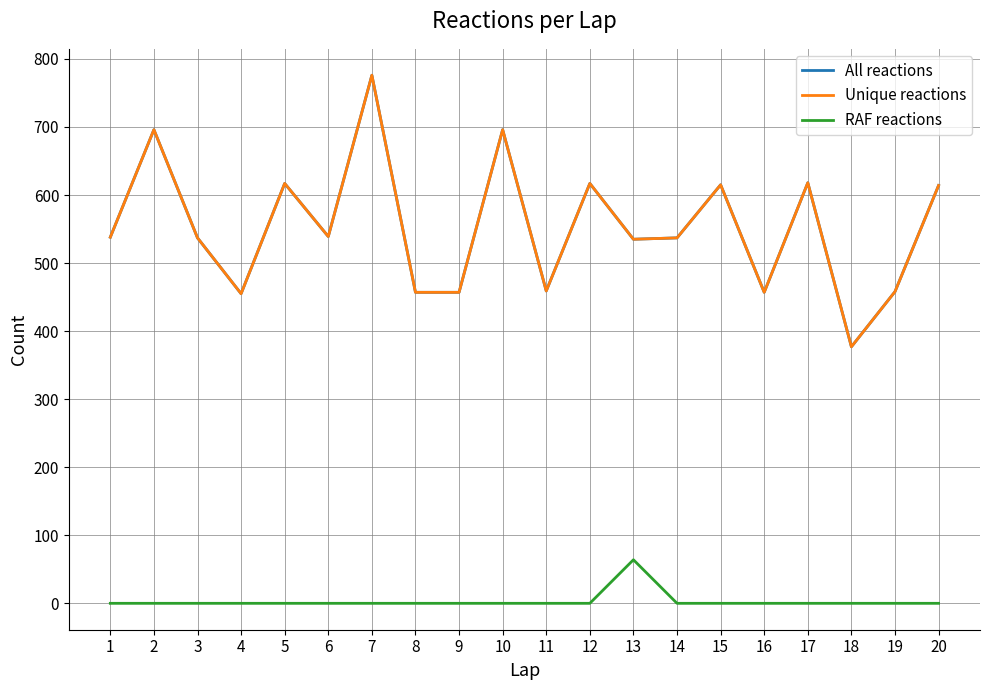

Does the chart have visible grid lines?

Yes